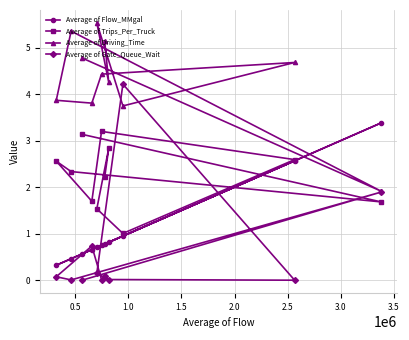

What is the value of the Average of Trips_Per_Truck point at the 8th from the left?

2.8